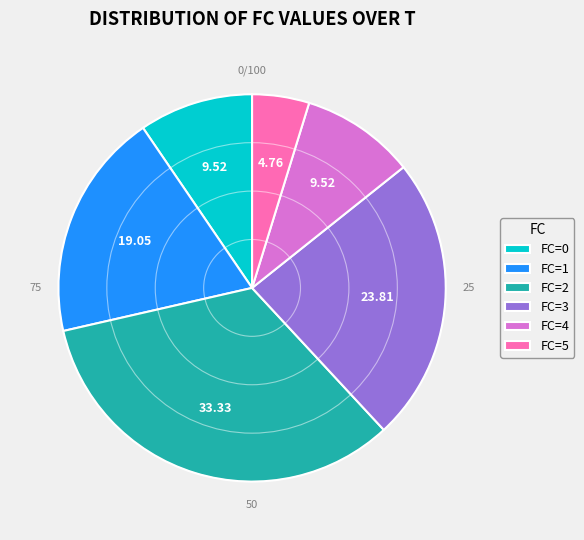

Approximately how many times larger is the value at FC=0 compared to FC=3?

0.4